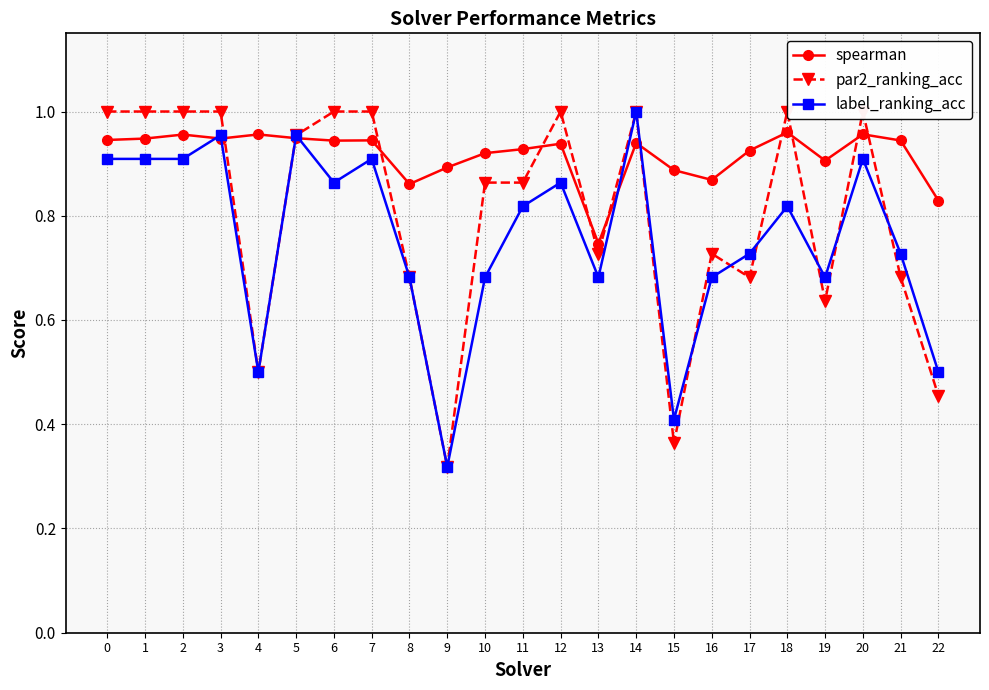

Where is the first local minimum for spearman?

3